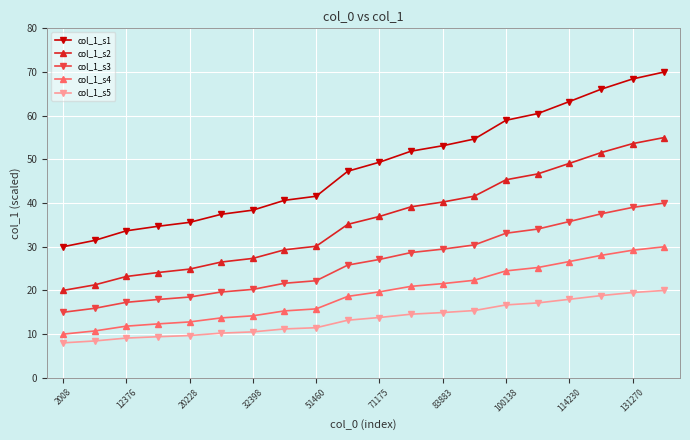

True or false: col_1_s5 and col_1_s1 intersect in this chart.

False